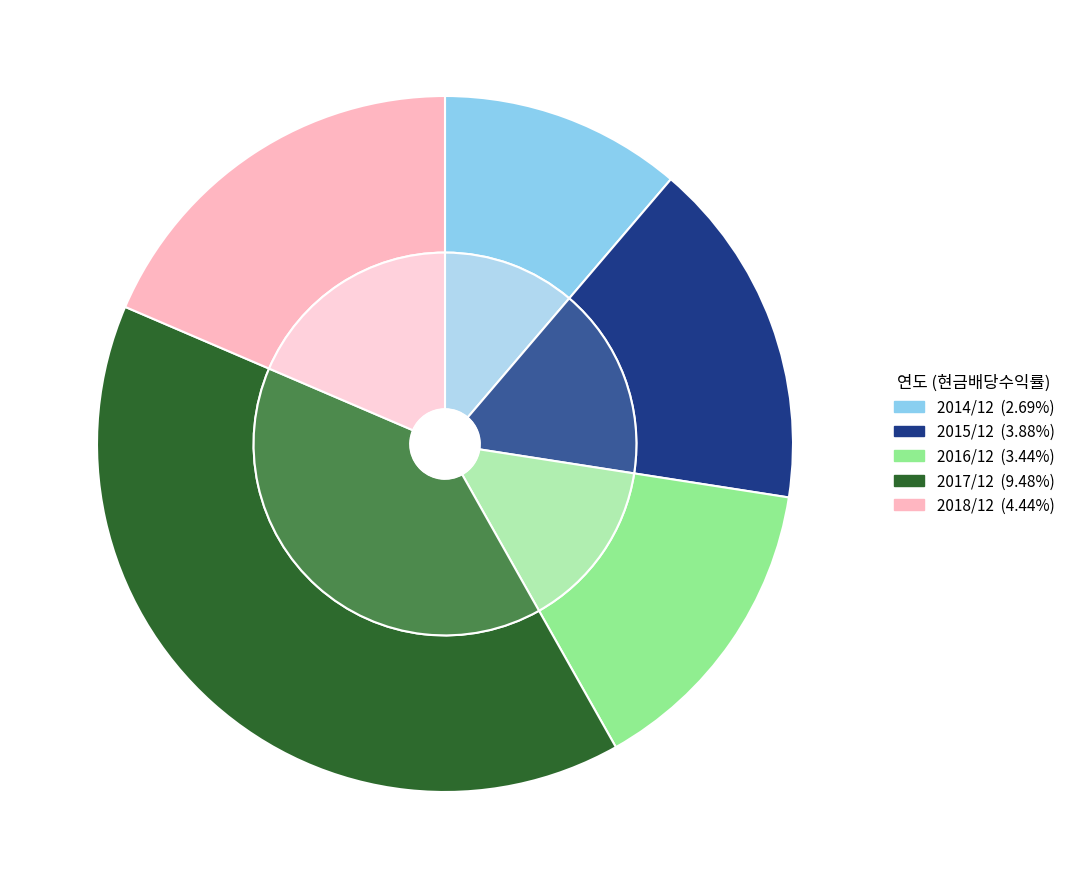

Approximately how many times larger is the value at 2017/12 compared to 2016/12?

2.8